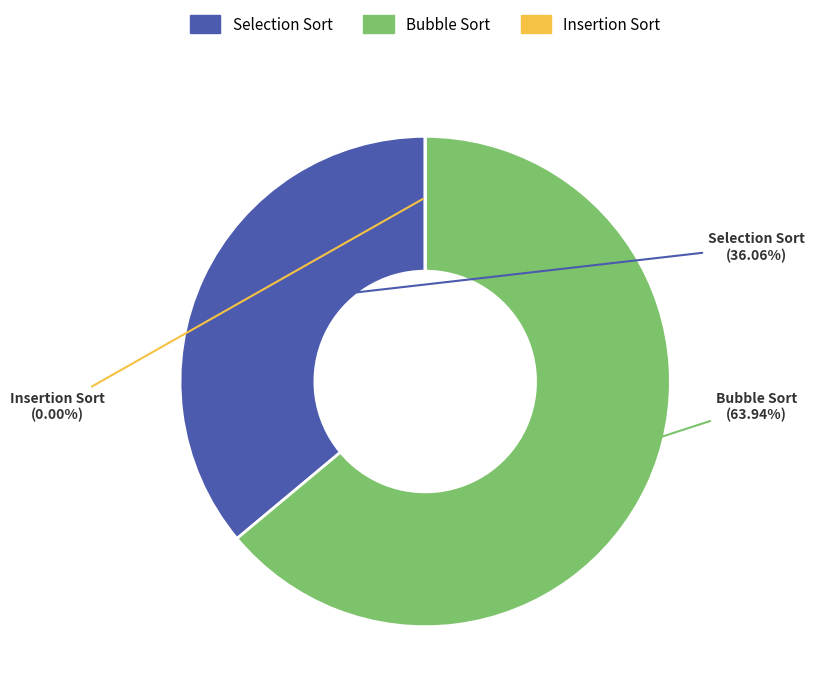

Approximately how many times larger is the value at Bubble Sort compared to Selection Sort?

1.8